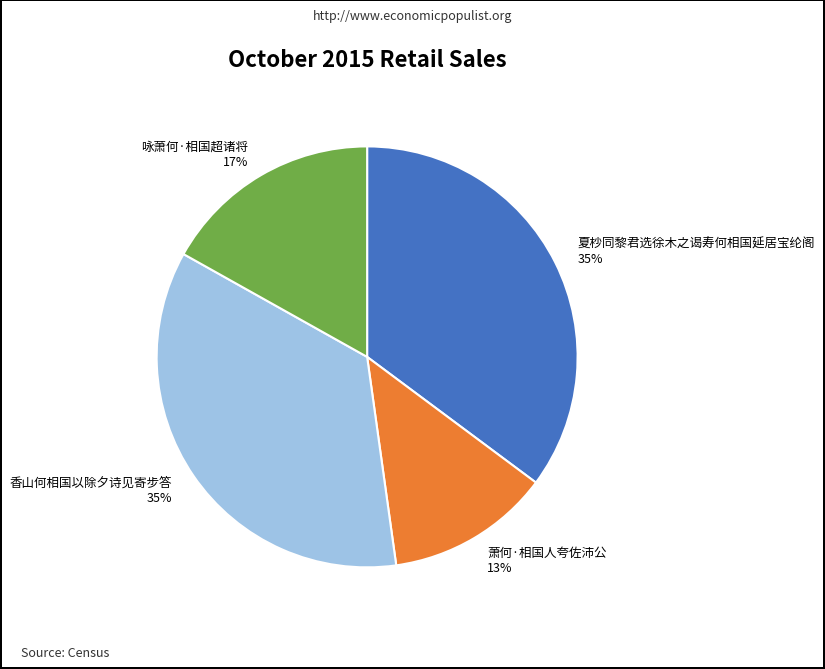

Which category has the smallest portion of the pie?

萧何·相国人夸佐沛公